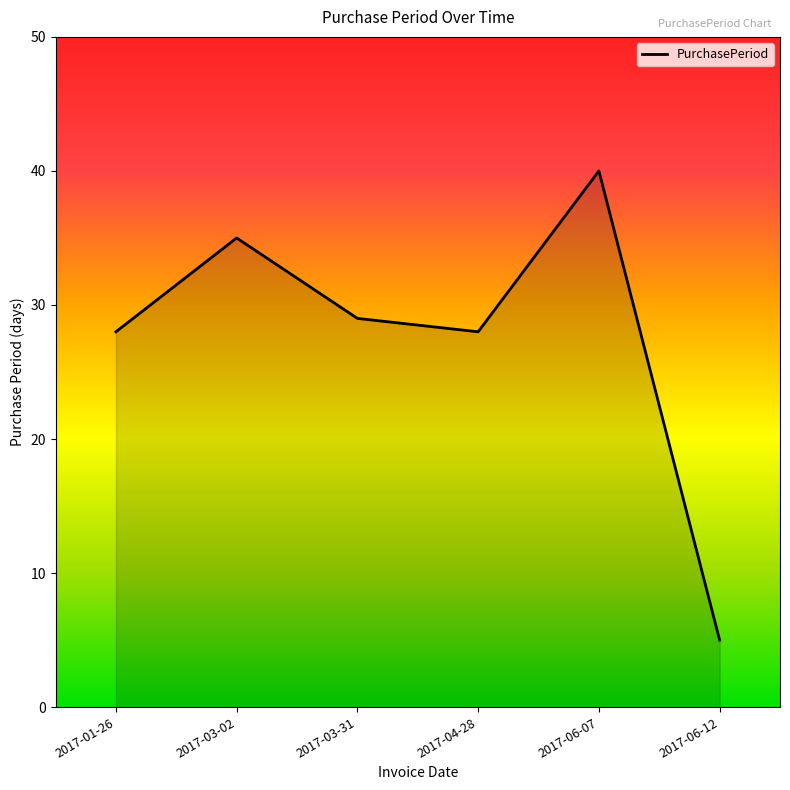

What is the sum of the values at 2017-06-12 and 2017-01-26?

33